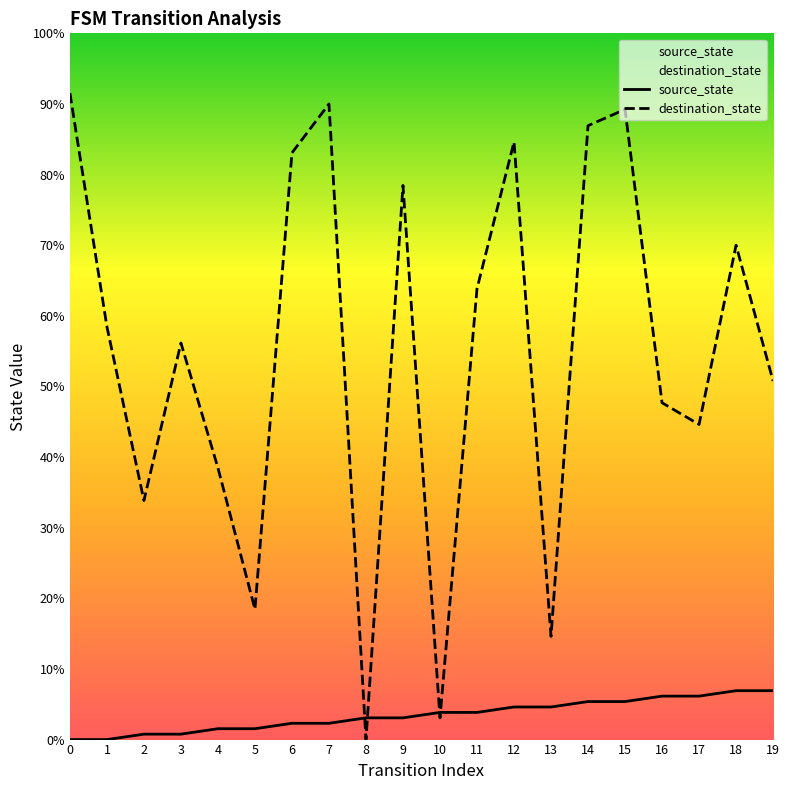

List the series in order of their overall mean, lowest first.

source_state, destination_state